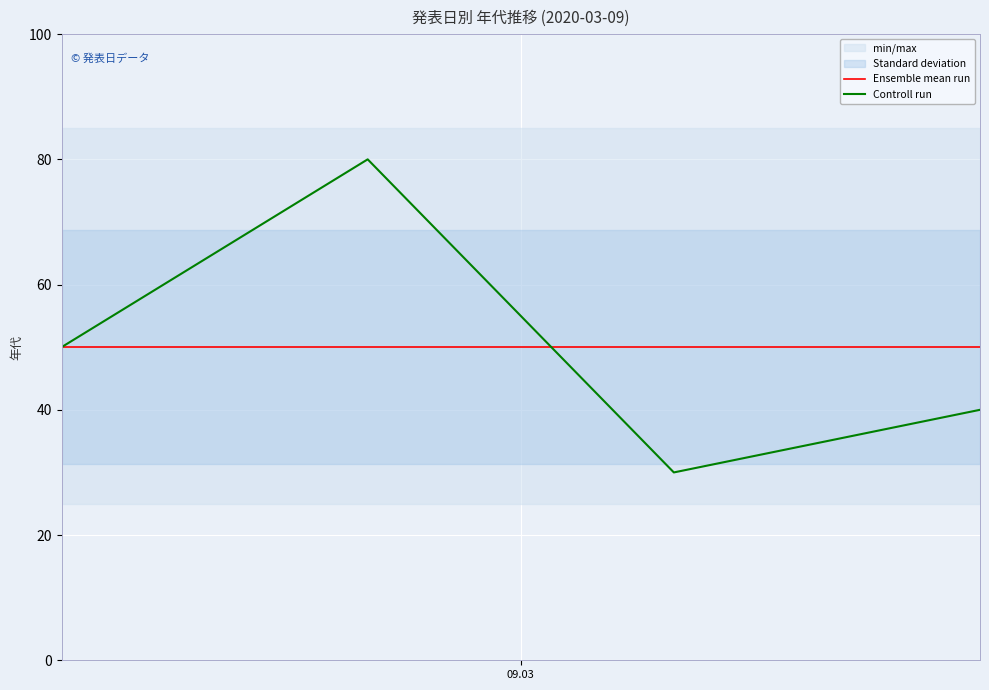

What is the minimum value for Controll run?

30